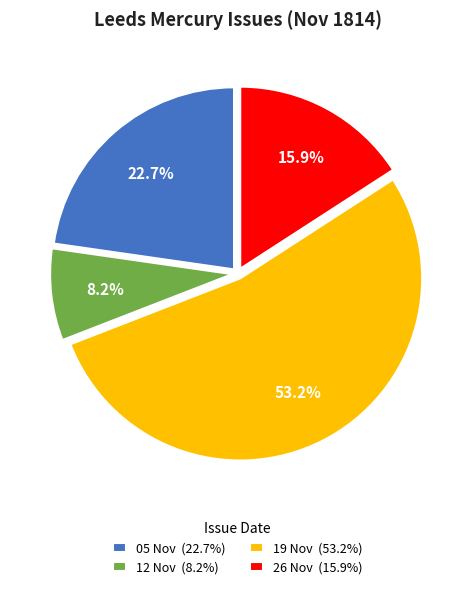

Which slice is the largest?

19 Nov (53.2%)